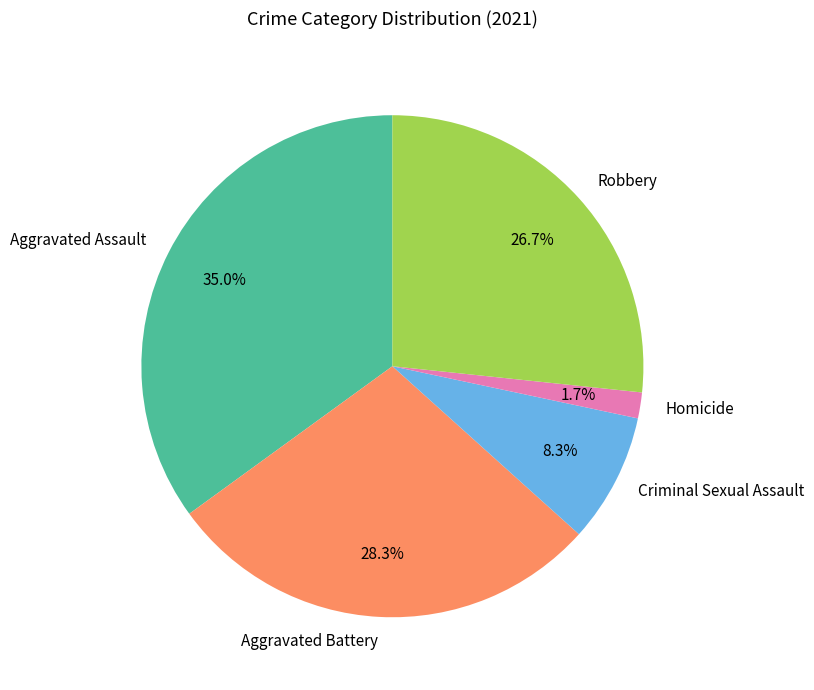

Do Criminal Sexual Assault and Aggravated Battery together represent more than half of the pie?

No